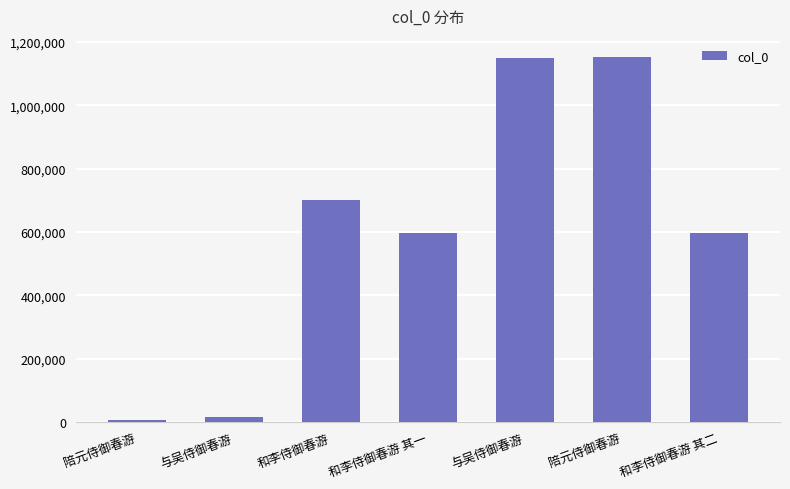

How many distinct data groups are displayed?

1